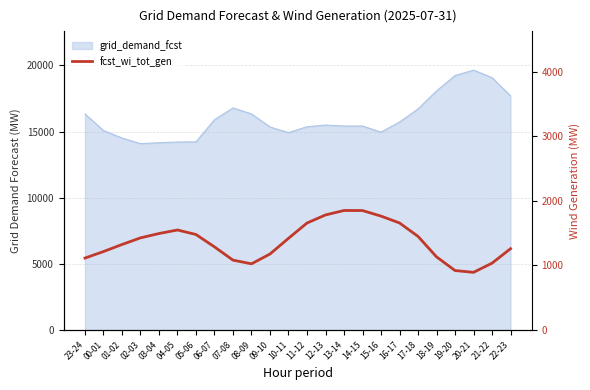

Where is the first local maximum?

04-05